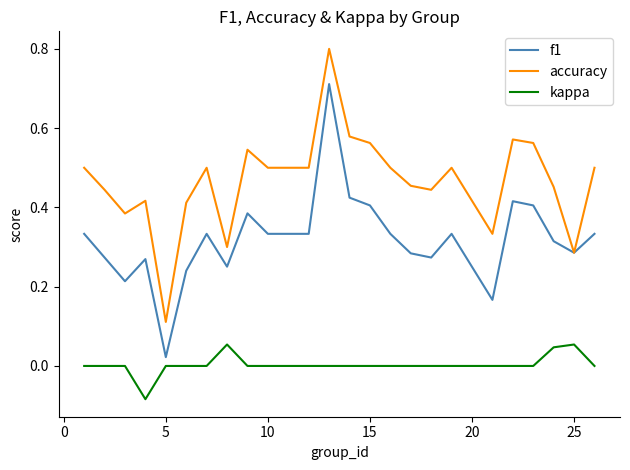

Rank the series by their average value, from lowest to highest.

kappa, f1, accuracy